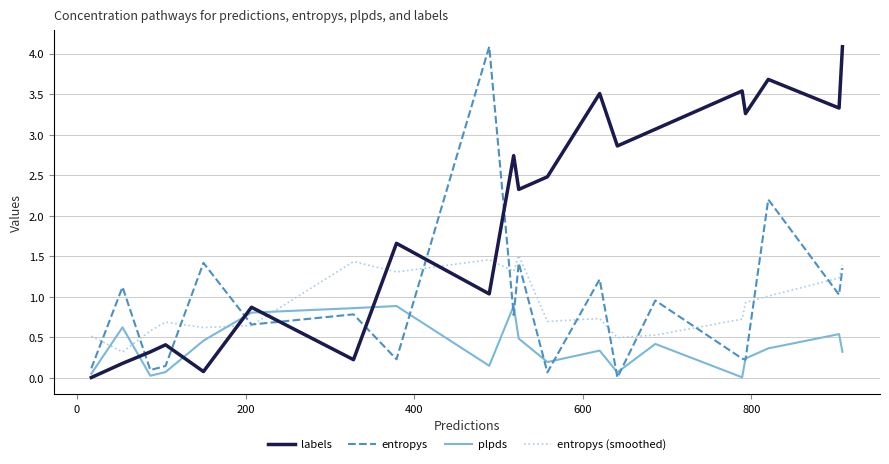

What is the greatest value displayed?

4.1